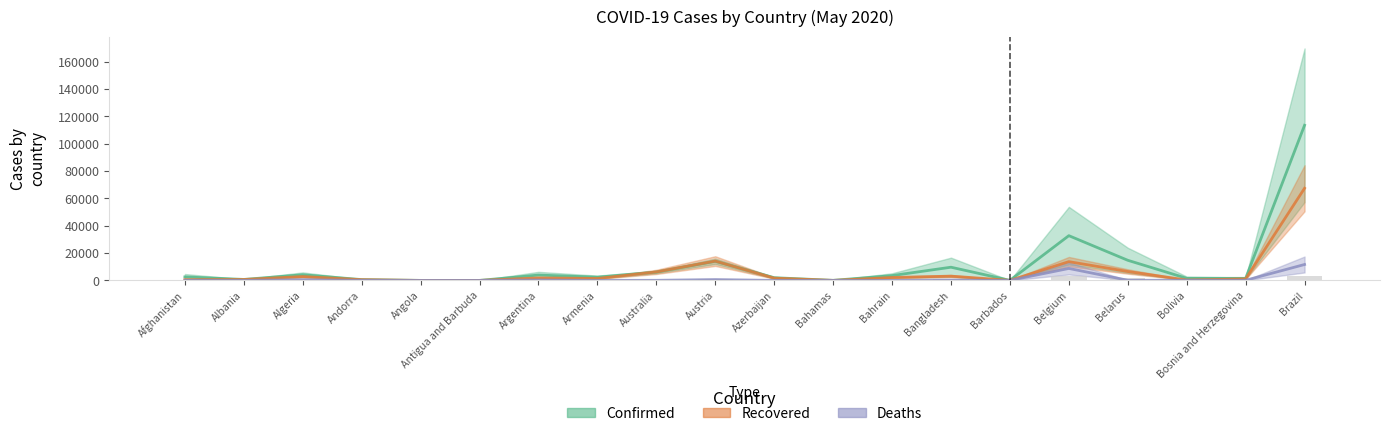

At Bahamas, list the series in order from largest to smallest.

Confirmed, Recovered, Deaths